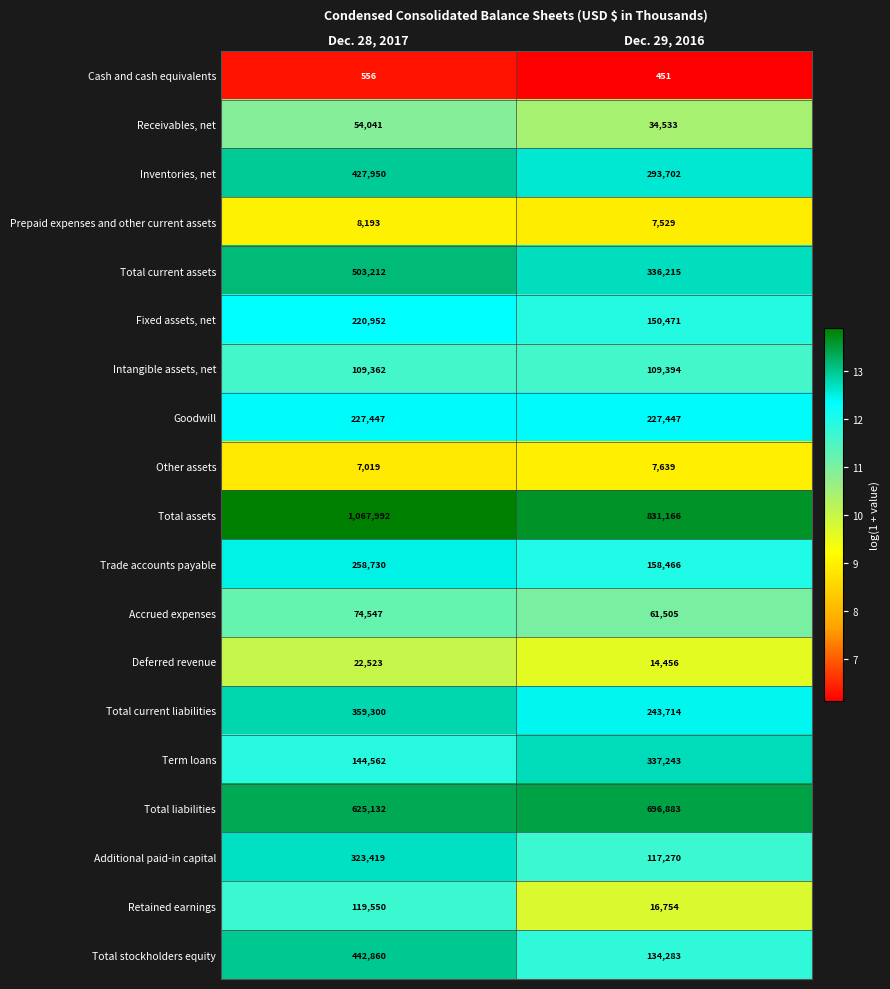

What is the maximum value shown in the chart?

1067992